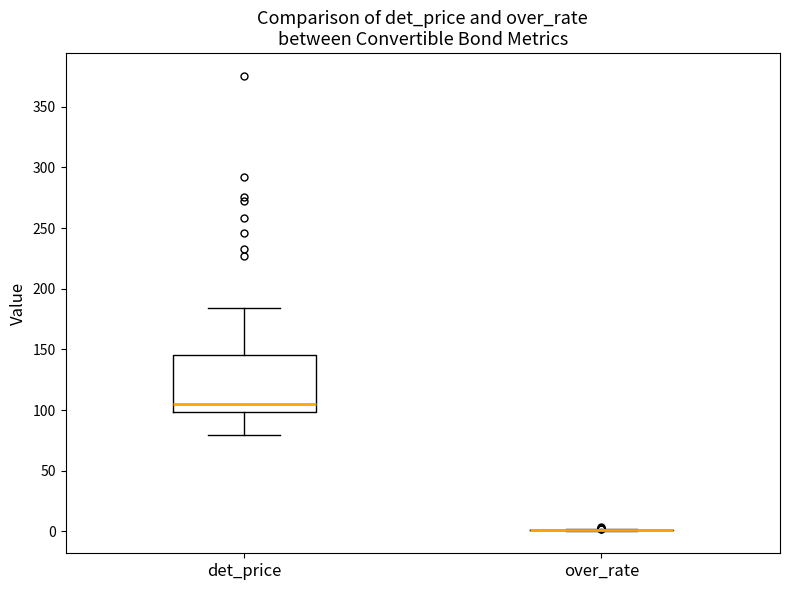

Which box is the tallest, from its lower edge to its upper edge?

det_price